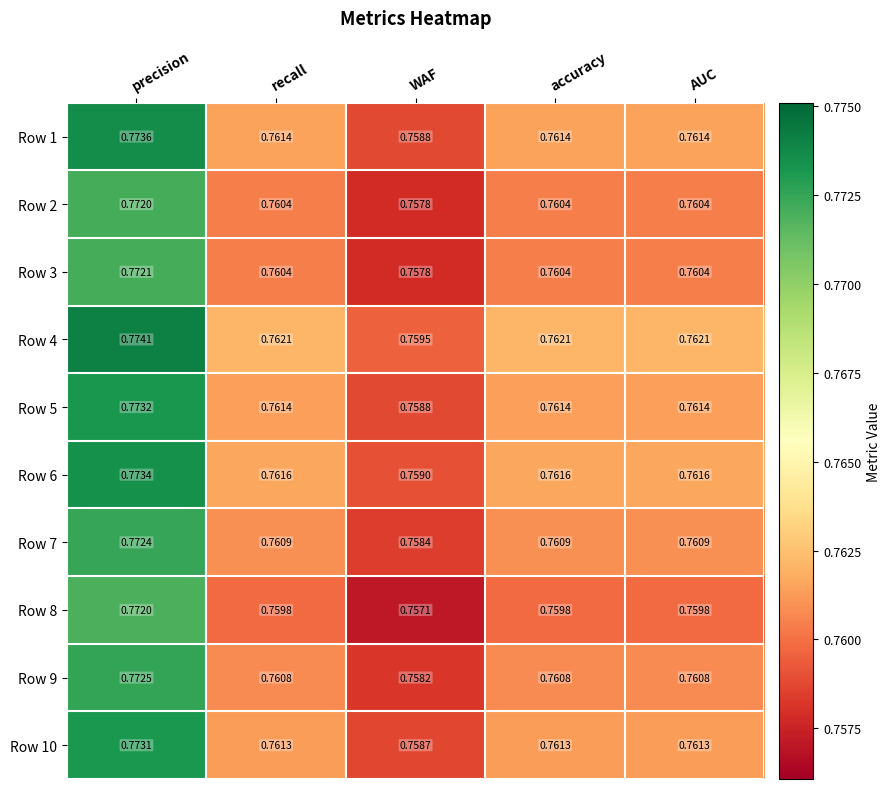

At which category does the chart reach its minimum across all series?

WAF